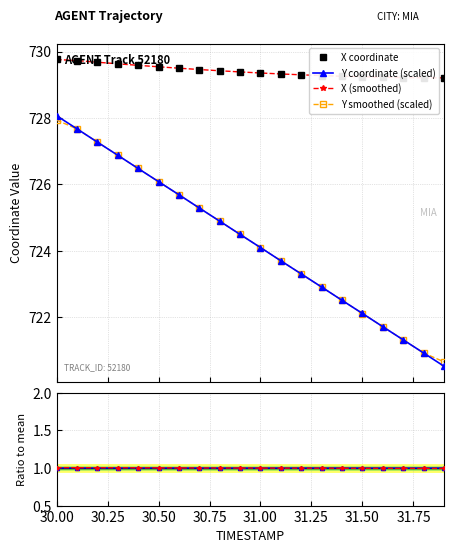

True or false: Y coordinate (scaled) and X (smoothed) intersect in this chart.

False